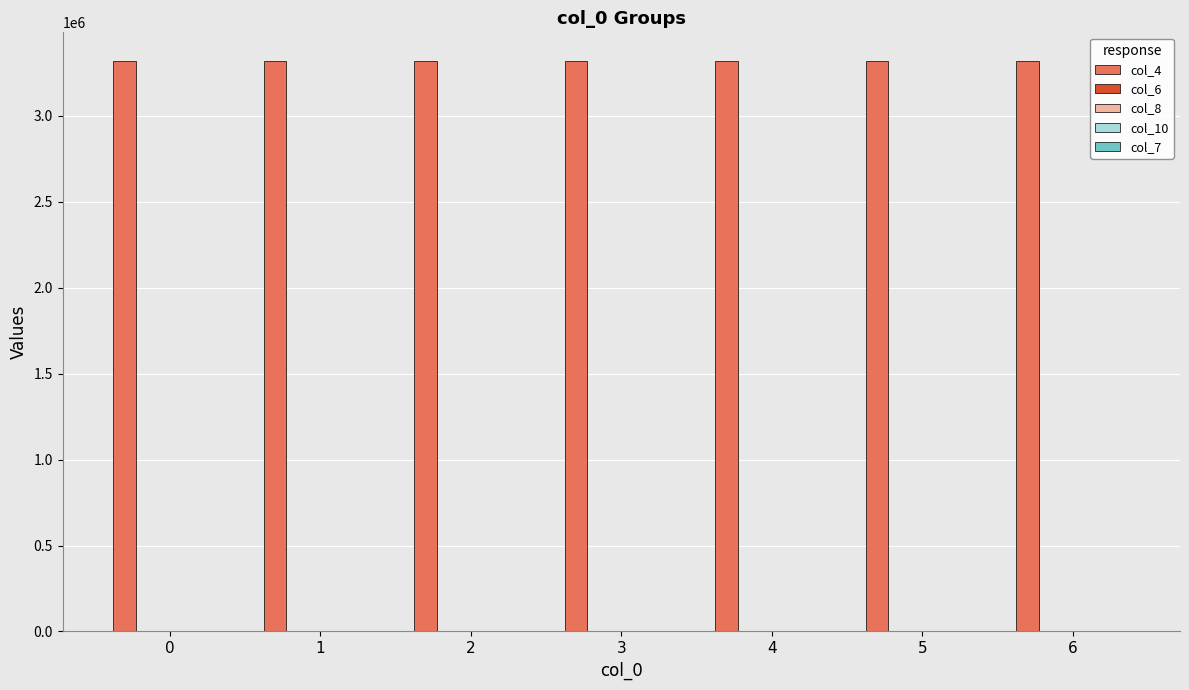

What is the total value across all series at 2?

3318792.0